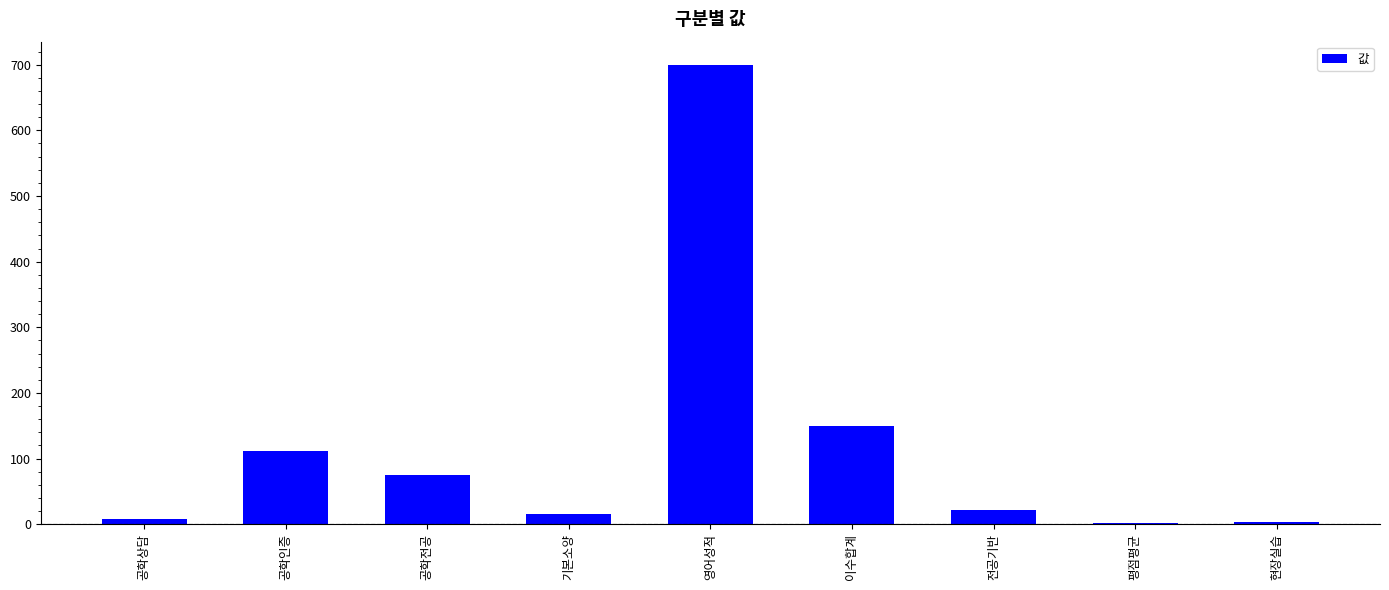

Is it true that the value at 공학인증 is 47.5?

False